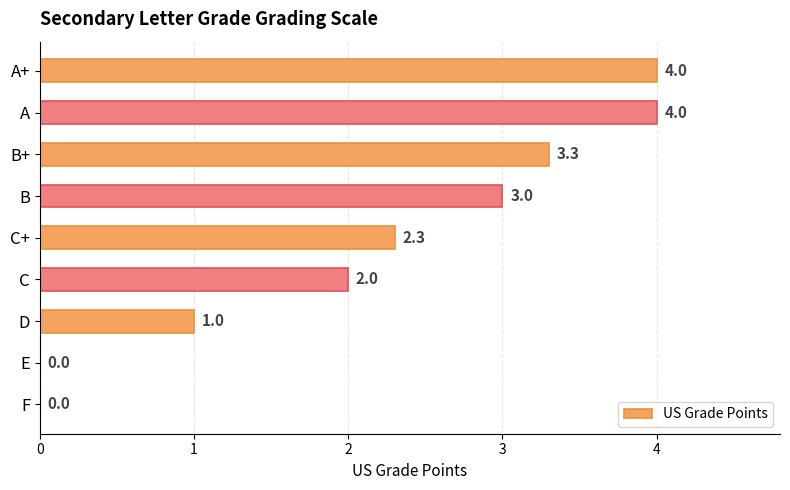

What is the change in value from A+ to B+?

-0.7